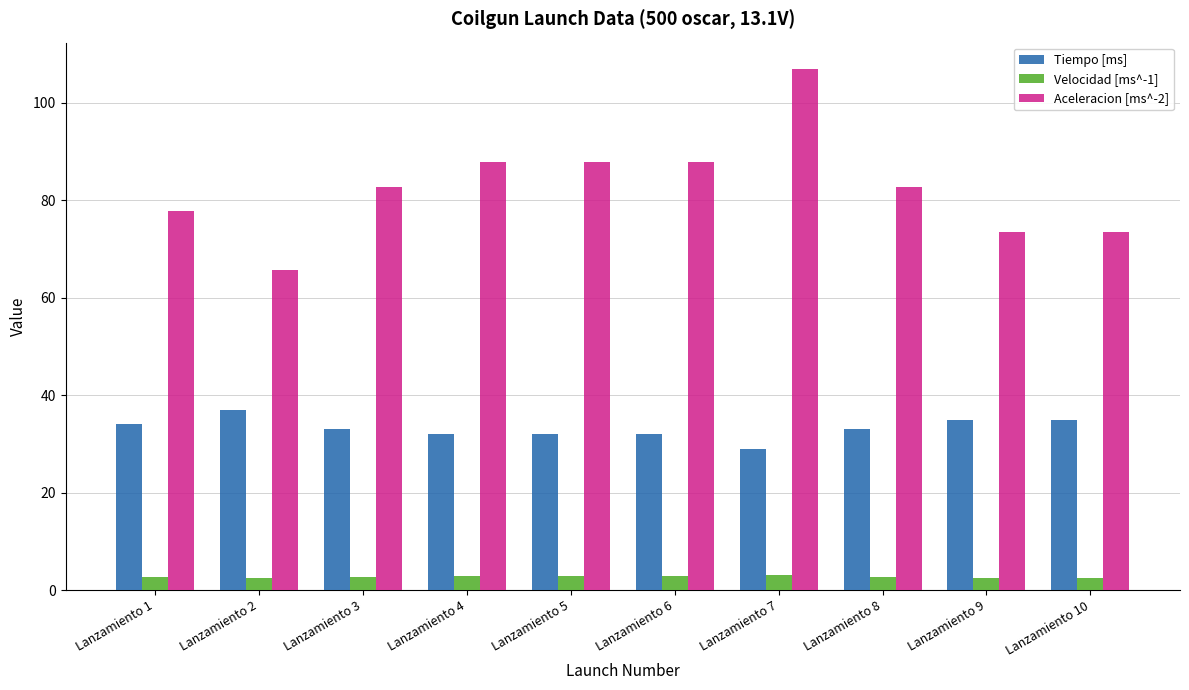

How many values in the Aceleracion [ms^-2] series are below 82?

4